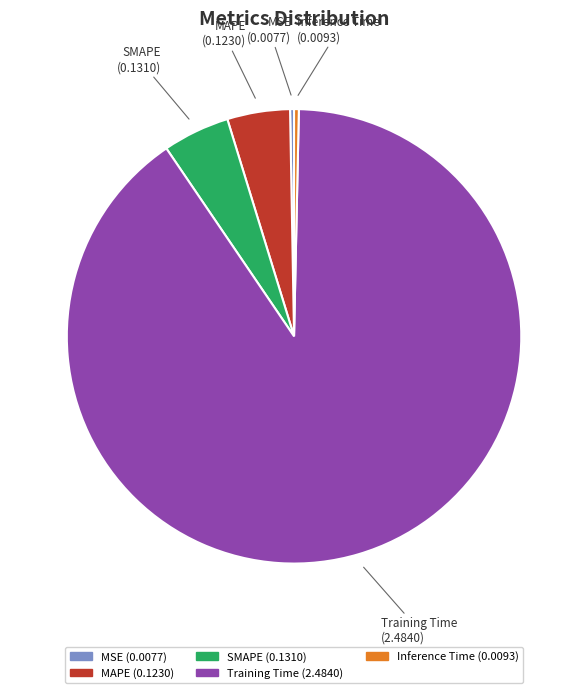

Which category has the biggest portion of the pie?

Training Time